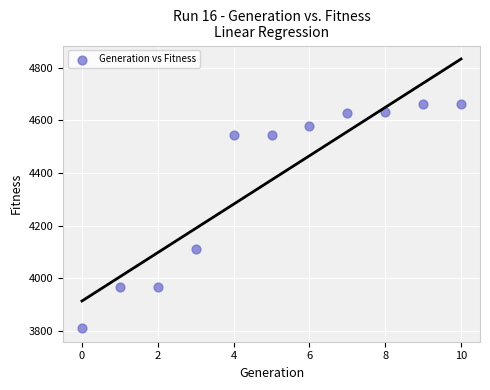

What is the range of Y values (max minus min)?

853